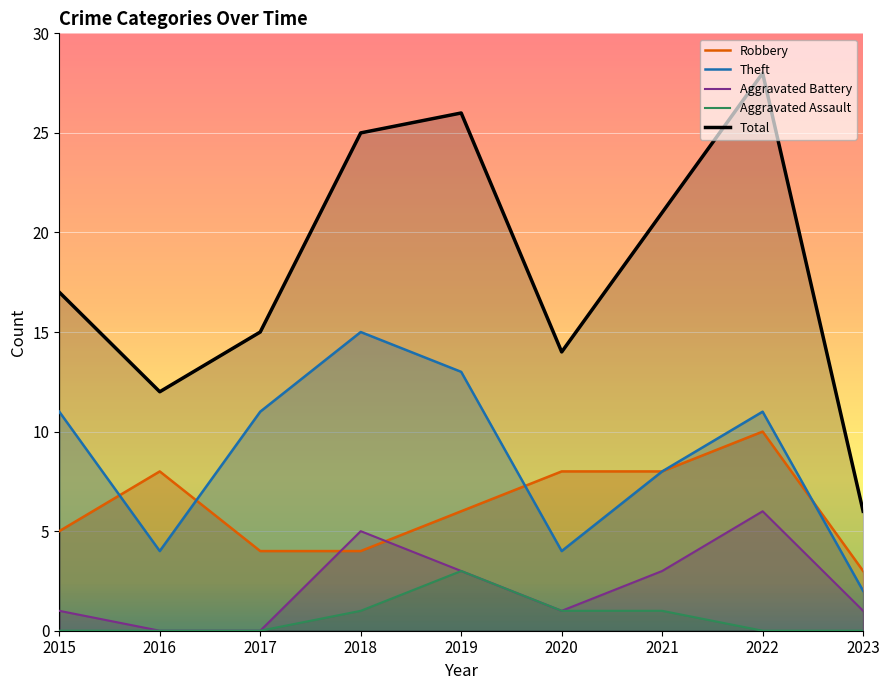

What is the difference between the highest and lowest values at 2016?

12